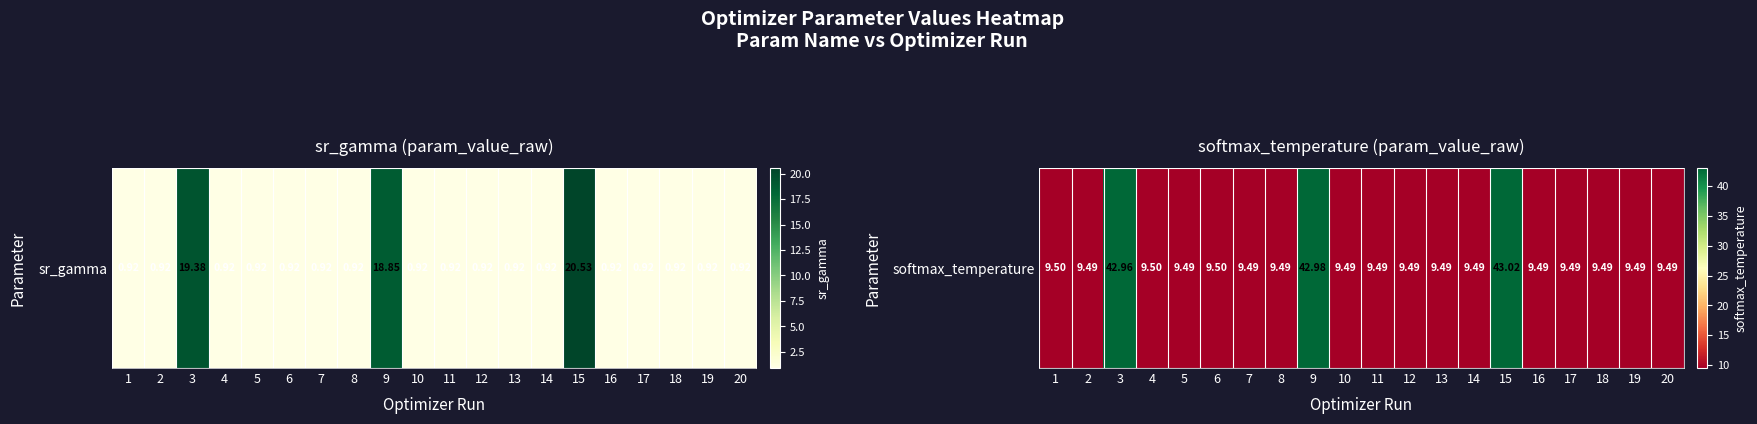

What is the smallest value displayed?

9.5